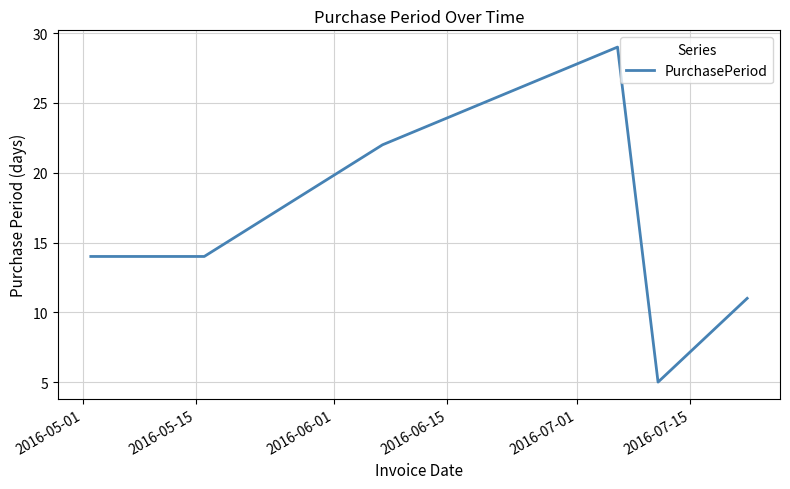

What is the difference between the maximum and minimum values?

24